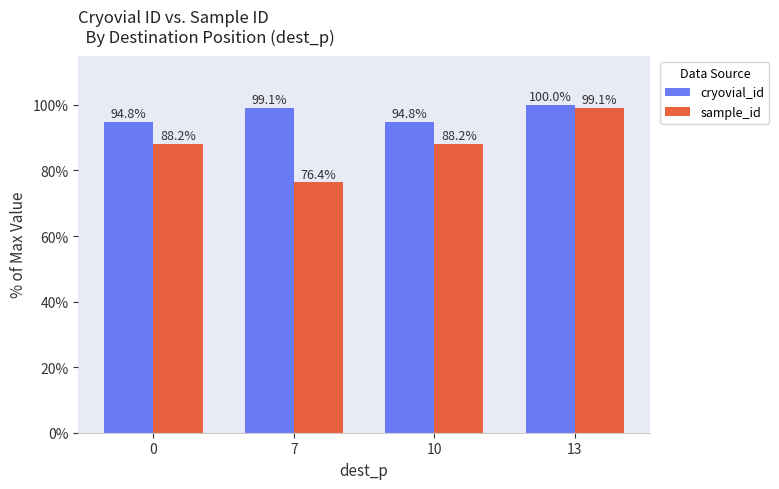

How many bars are there in each group?

2